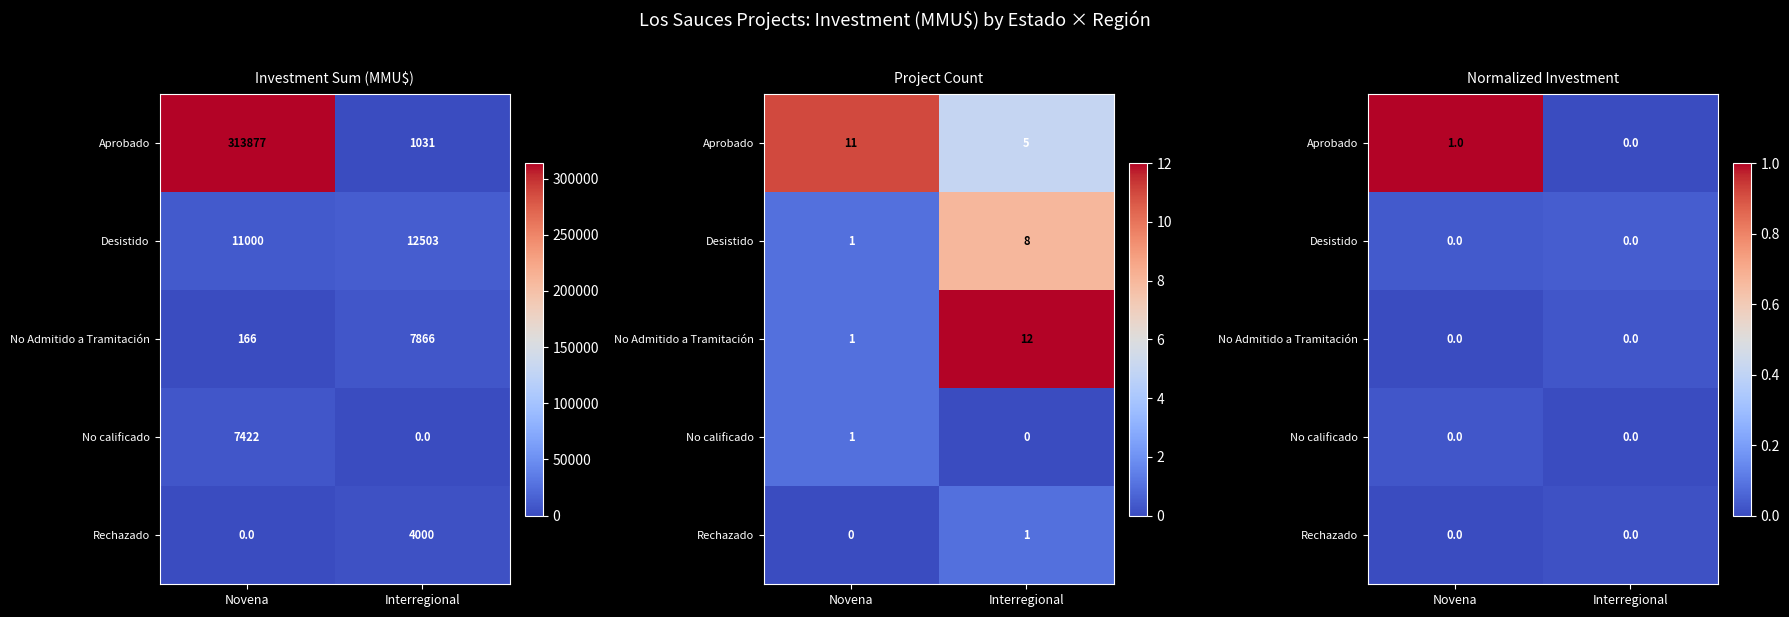

Which label corresponds to the smallest value in the chart?

Interregional